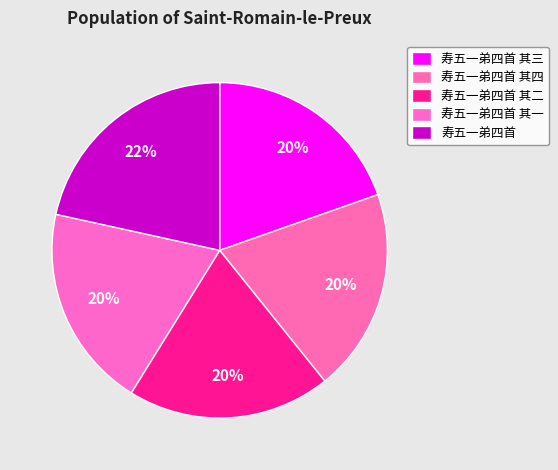

What percentage is the 寿五一弟四首 其二 slice, to the nearest percent?

20%